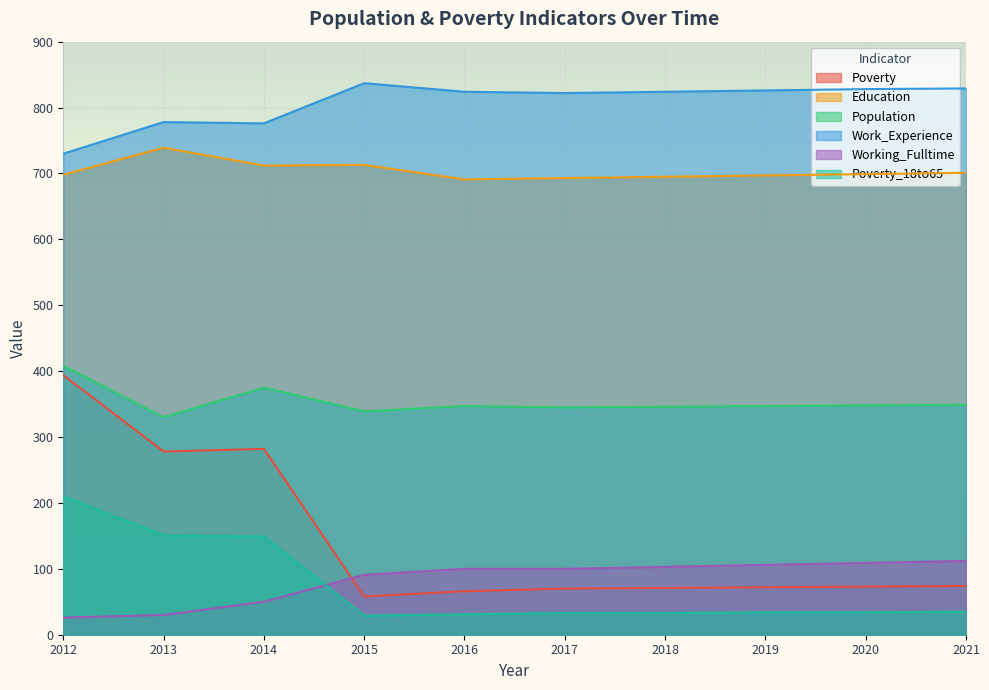

What are all the series names shown in the legend?

Poverty, Education, Population, Work_Experience, Working_Fulltime, Poverty_18to65